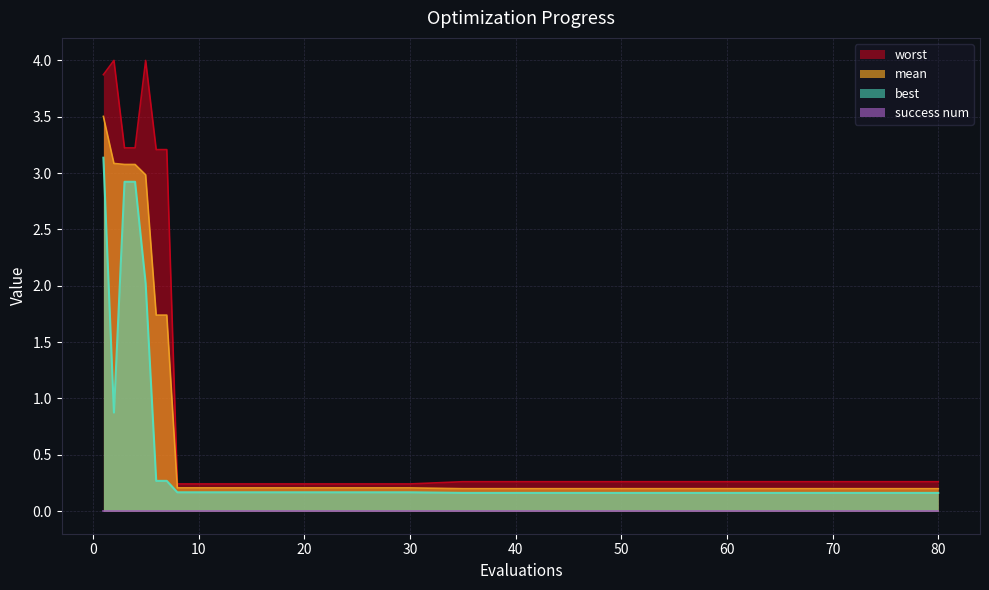

What is the maximum value for mean?

3.5